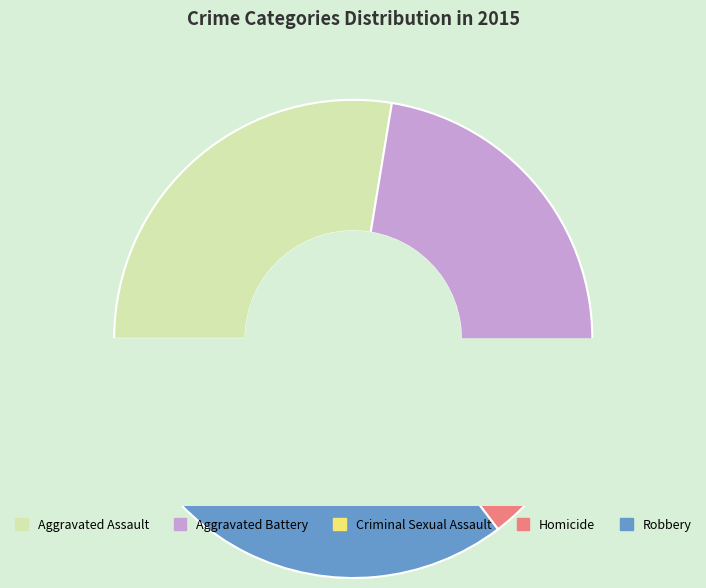

What percentage is NOT represented by Robbery?

64.7%